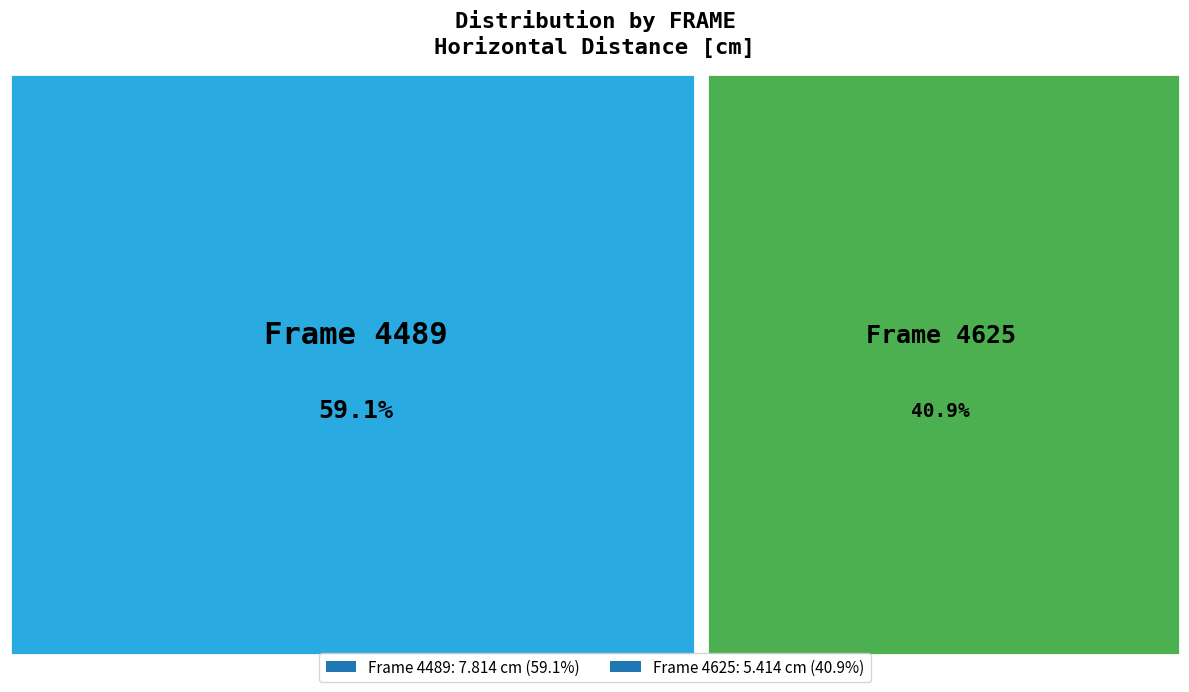

Approximately how many times larger is the value at 4489 compared to 4625?

1.4